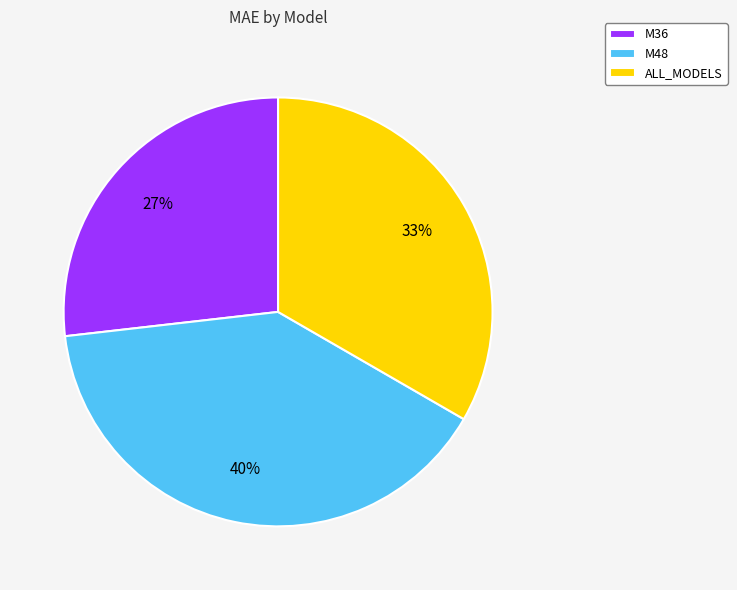

To the nearest percent, what percentage of the pie is ALL_MODELS?

33%